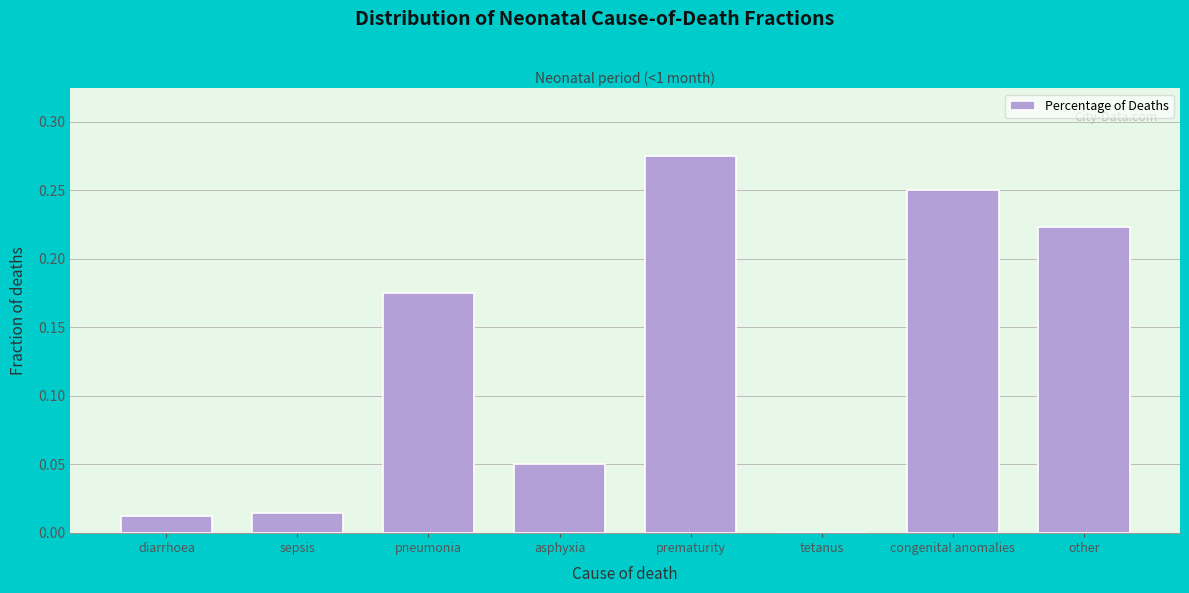

Between pneumonia and congenital anomalies, which is larger?

congenital anomalies